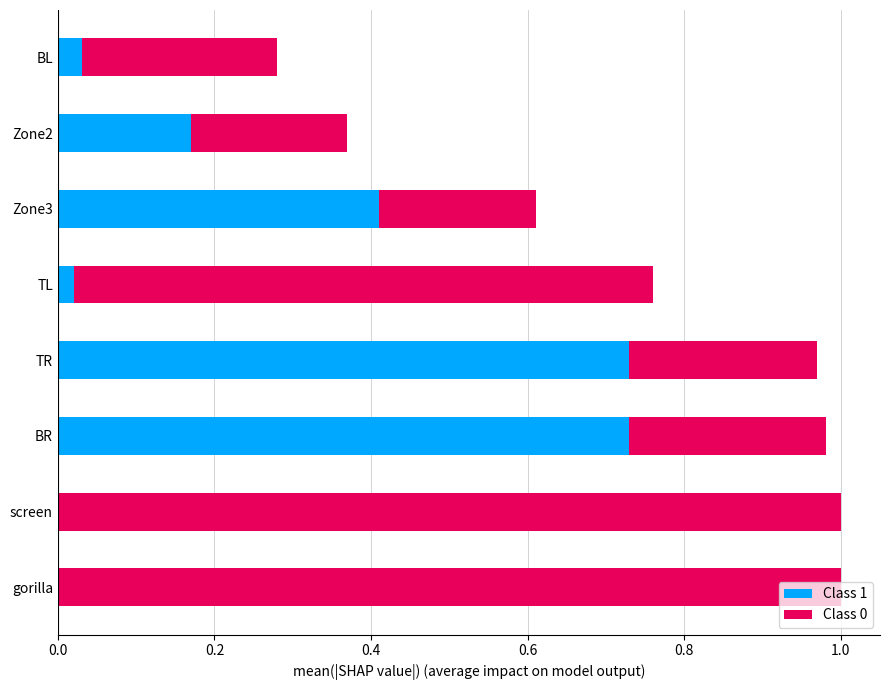

What is the total value across all series at Zone3?

0.6